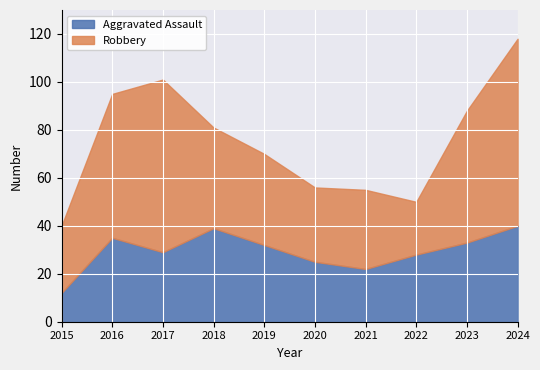

List the series in order of their overall mean, lowest first.

Aggravated Assault, Robbery